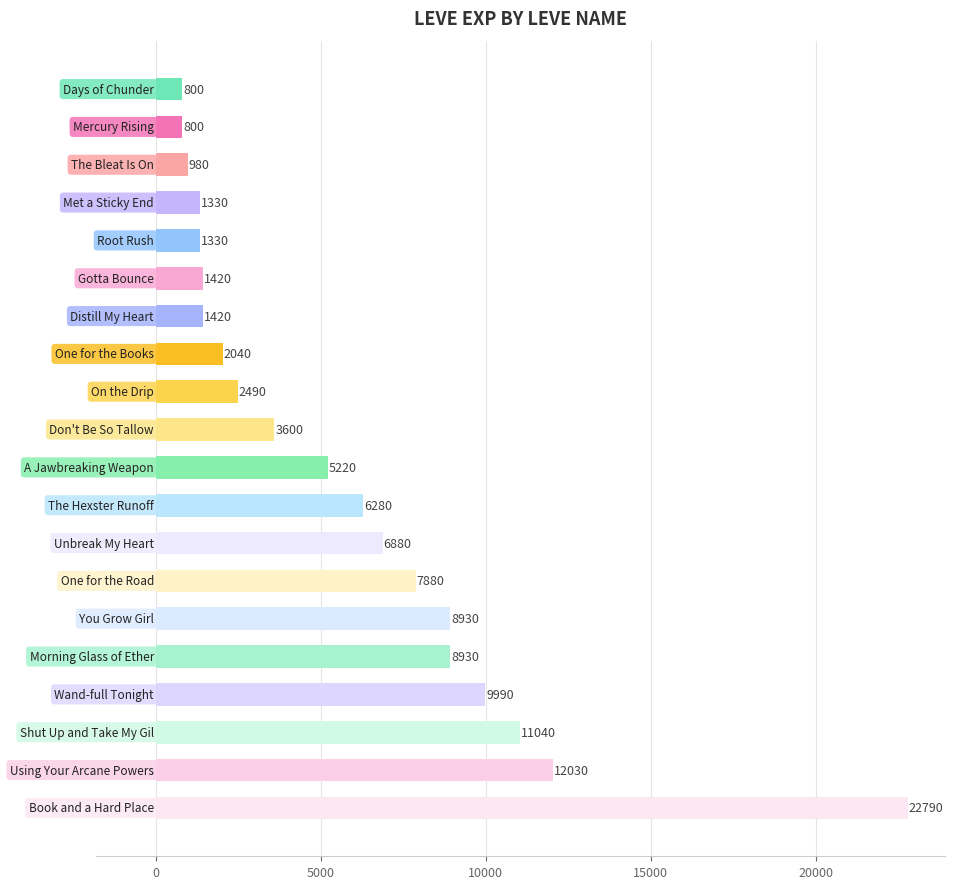

What is the average value?

5809